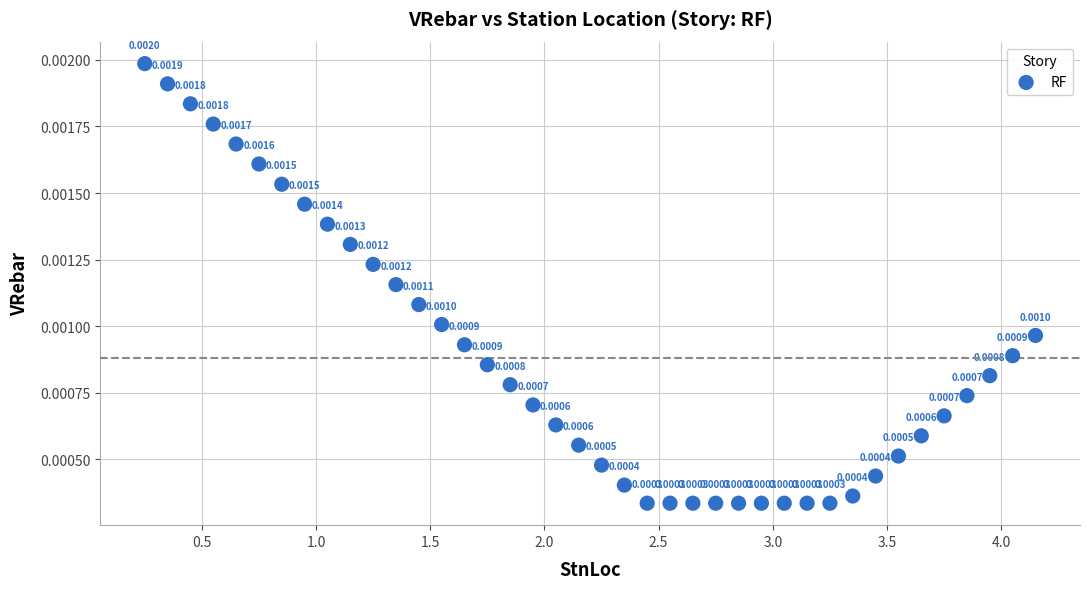

What is the range of X values (max minus min)?

3.9